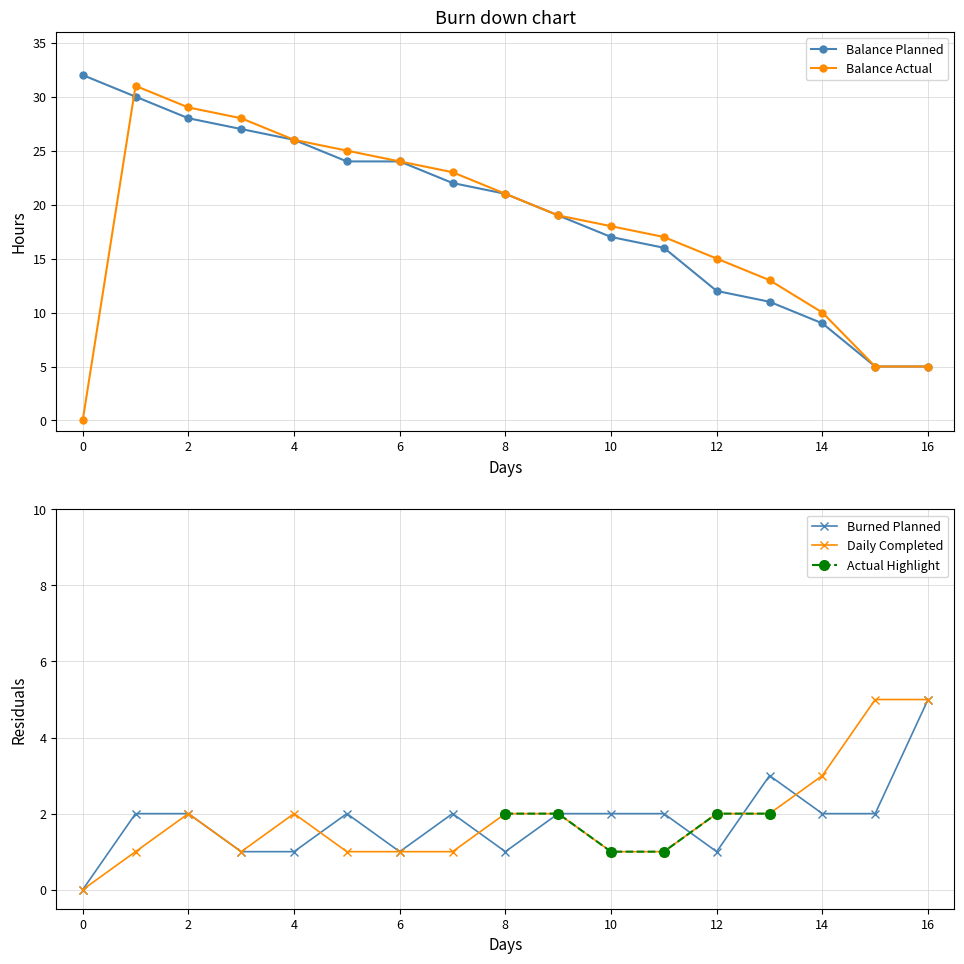

Which series changed the most between 2 and 4?

Balance Actual